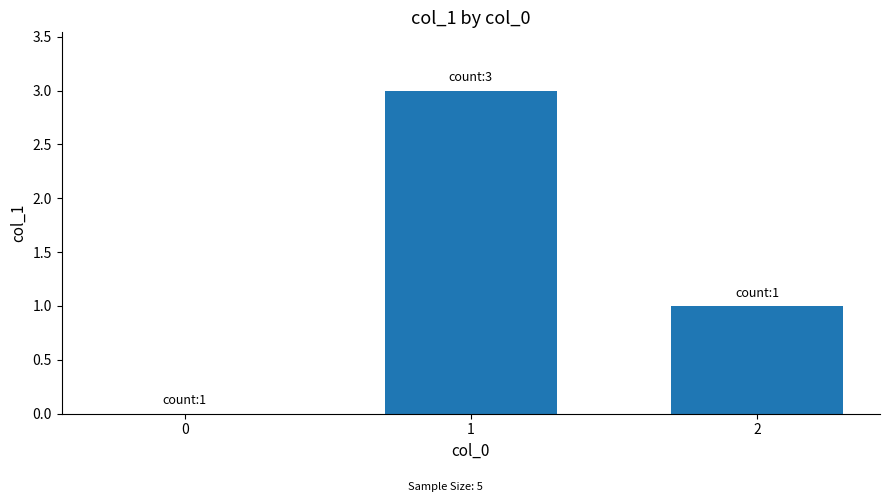

How many values are between 0 and 3?

3